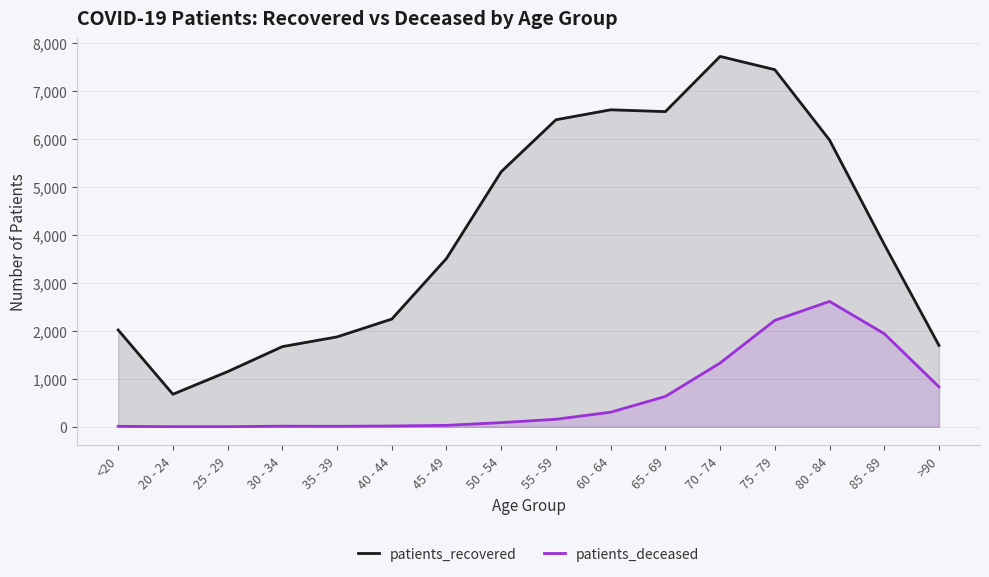

True or false: patients_deceased and patients_recovered intersect in this chart.

False